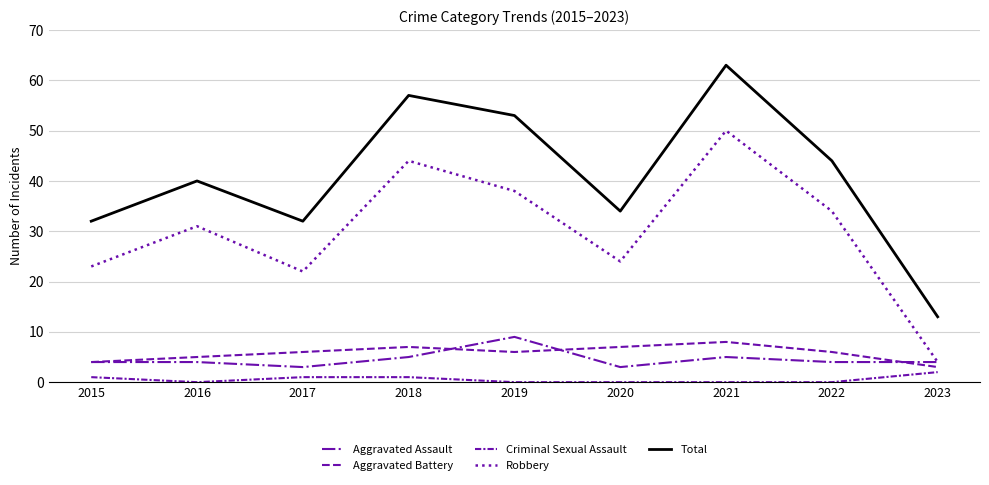

What is the minimum value for Aggravated Battery?

3